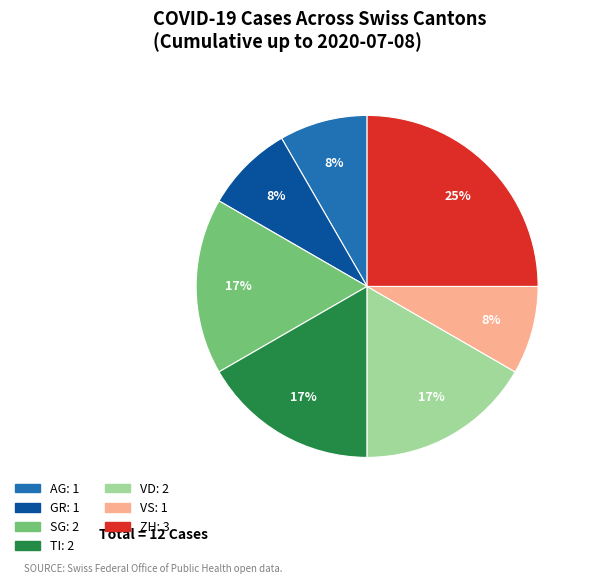

Does any single category account for the majority?

No